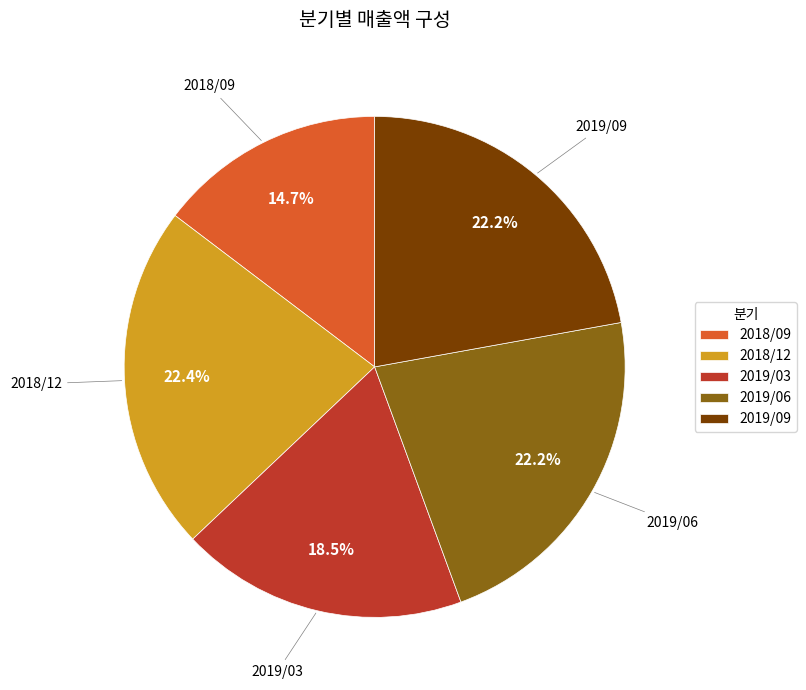

Is it true that 2018/12 is 22% of the pie?

True